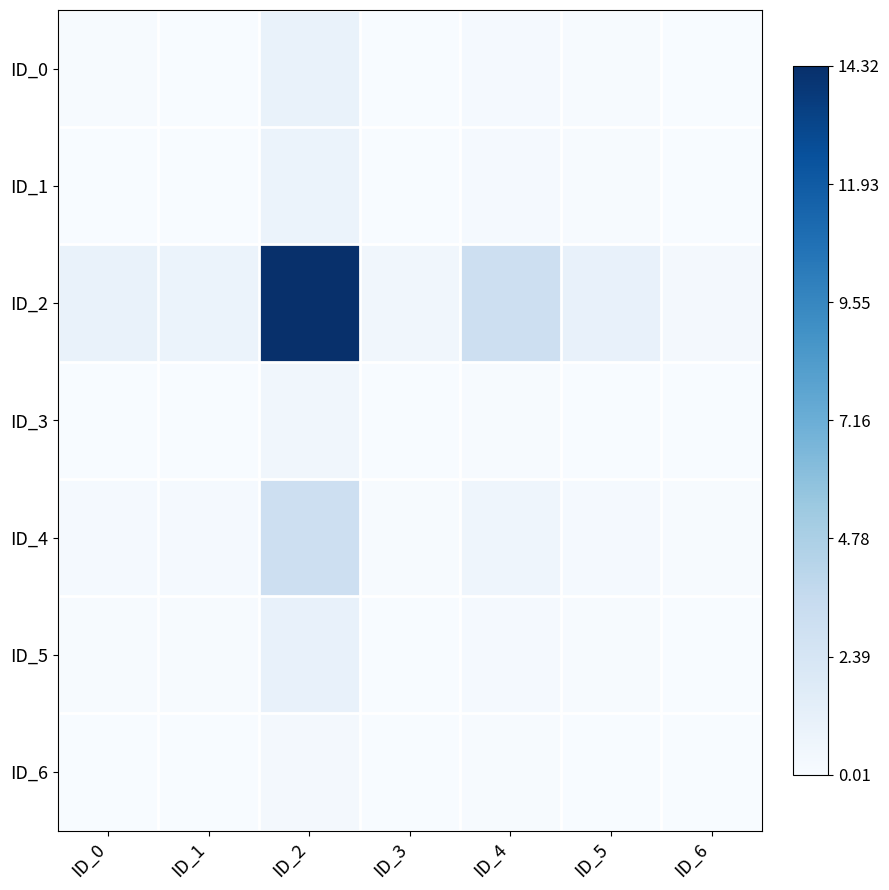

Which series changed the most between ID_5 and ID_6?

ID_2